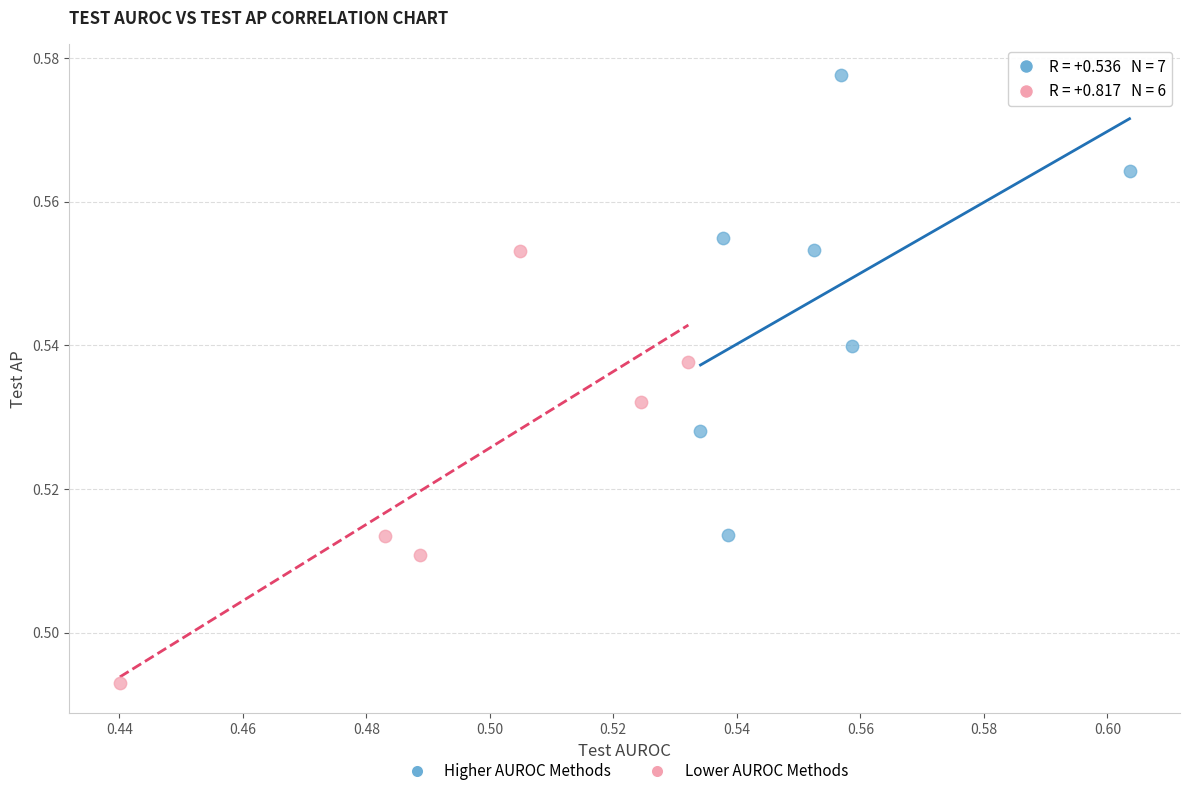

Which series contains the highest Y value?

Higher AUROC Methods